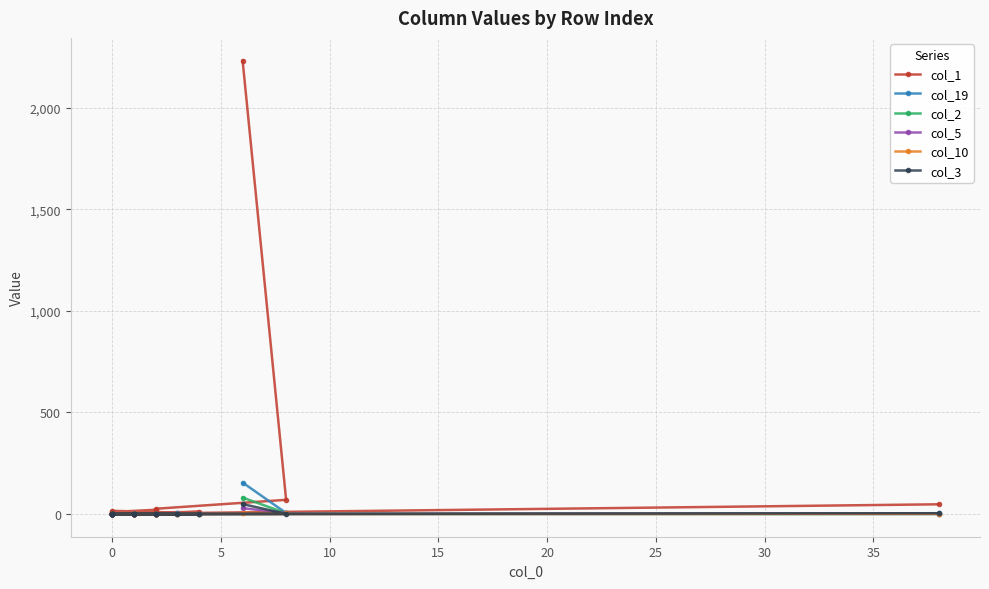

How many interior local valleys does the col_5 series have?

1